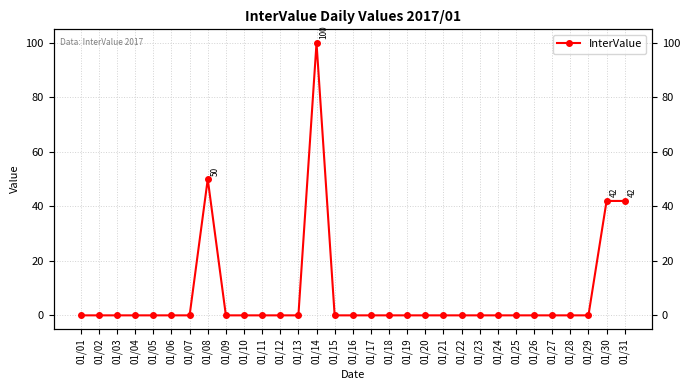

How many data points are above 0?

4